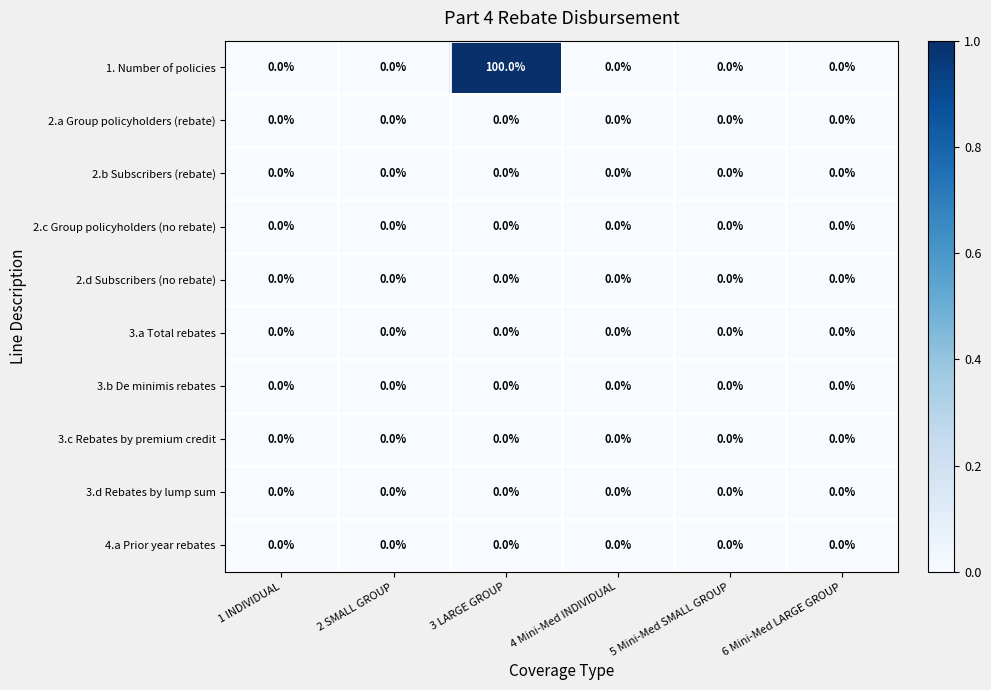

Which series has the largest range (max minus min)?

1. Number of policies